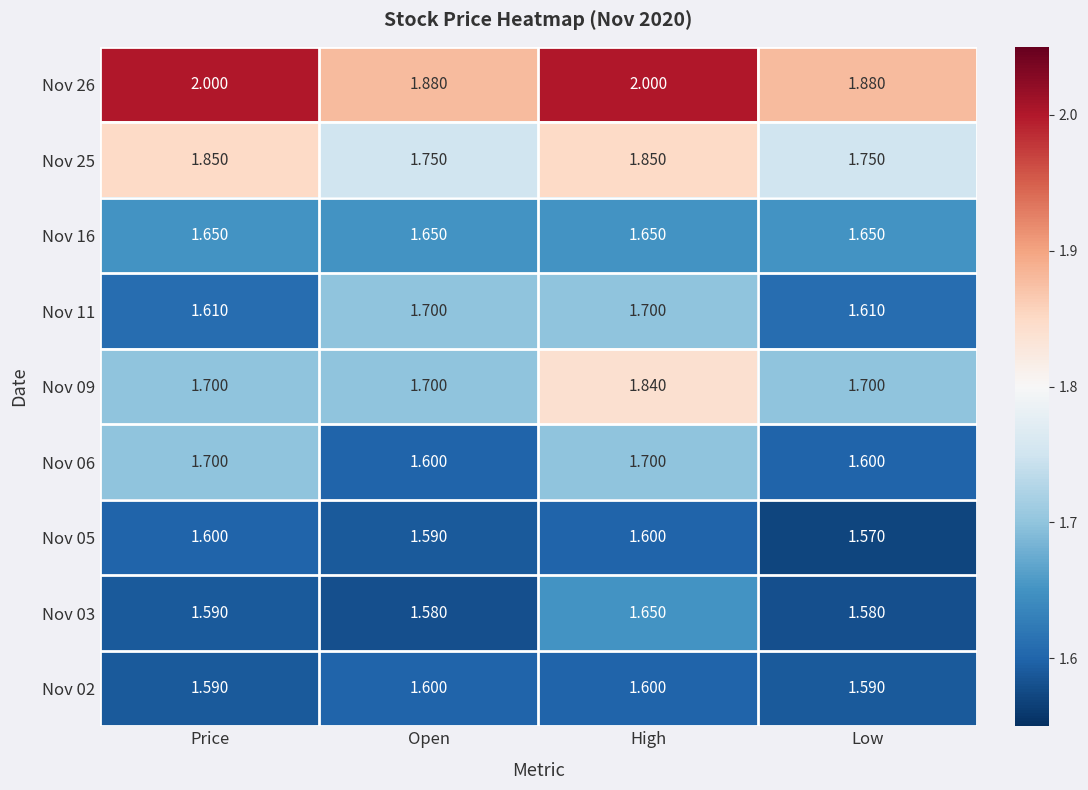

At which label does Nov 03 reach its peak?

High